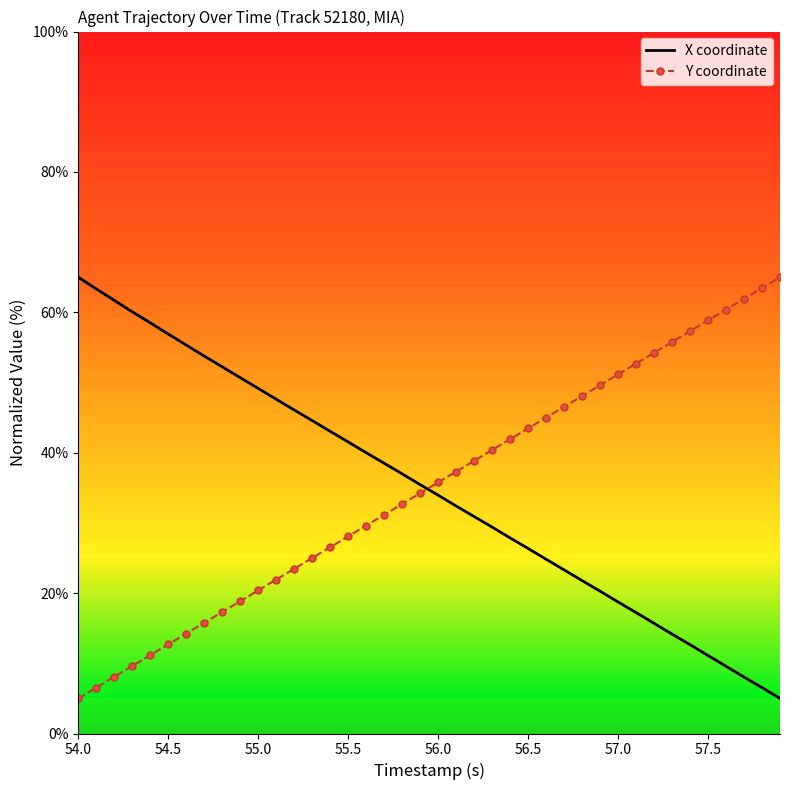

What is the difference between the maximum and minimum values in the Y coordinate series?

60.0